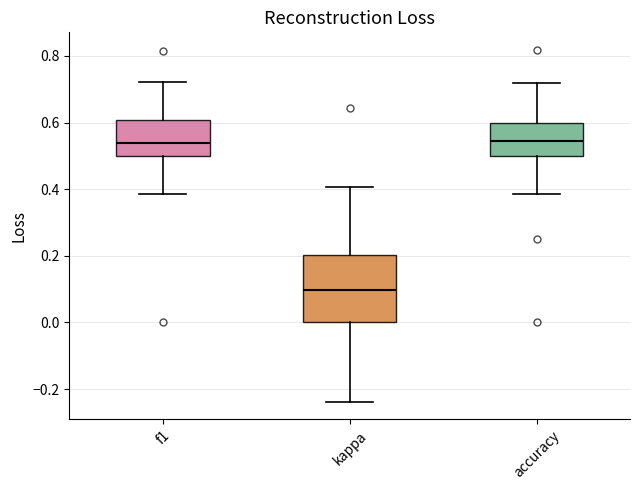

Reading left to right, transcribe this box plot: for each box, give where its median line is, the range the box spans, and where its two whiskers end, as read against the y-axis. The values are not printed on the chart, so give them approximately, as read against the axis.

f1: median 0.54, box 0.50 to 0.60, whiskers 0.38 to 0.72
kappa: median 0.10, box 0.00 to 0.20, whiskers -0.24 to 0.40
accuracy: median 0.54, box 0.50 to 0.60, whiskers 0.38 to 0.72